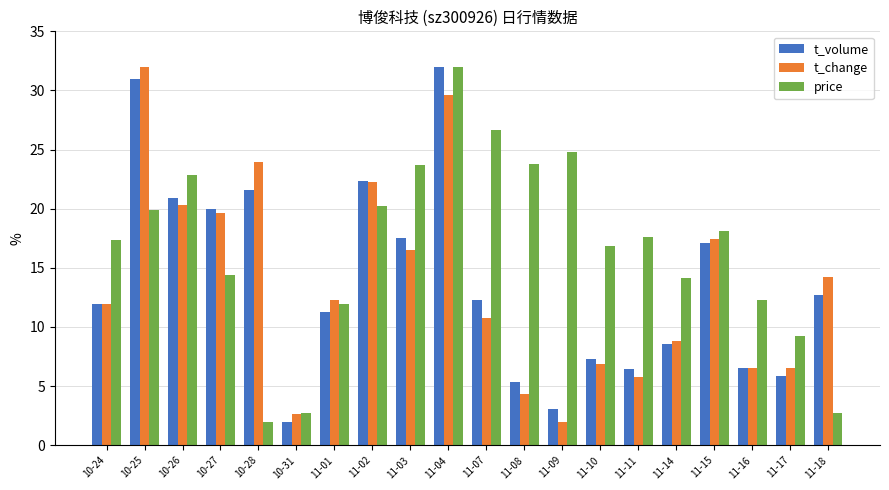

What is the label of the 6th bar from the left?

10-31